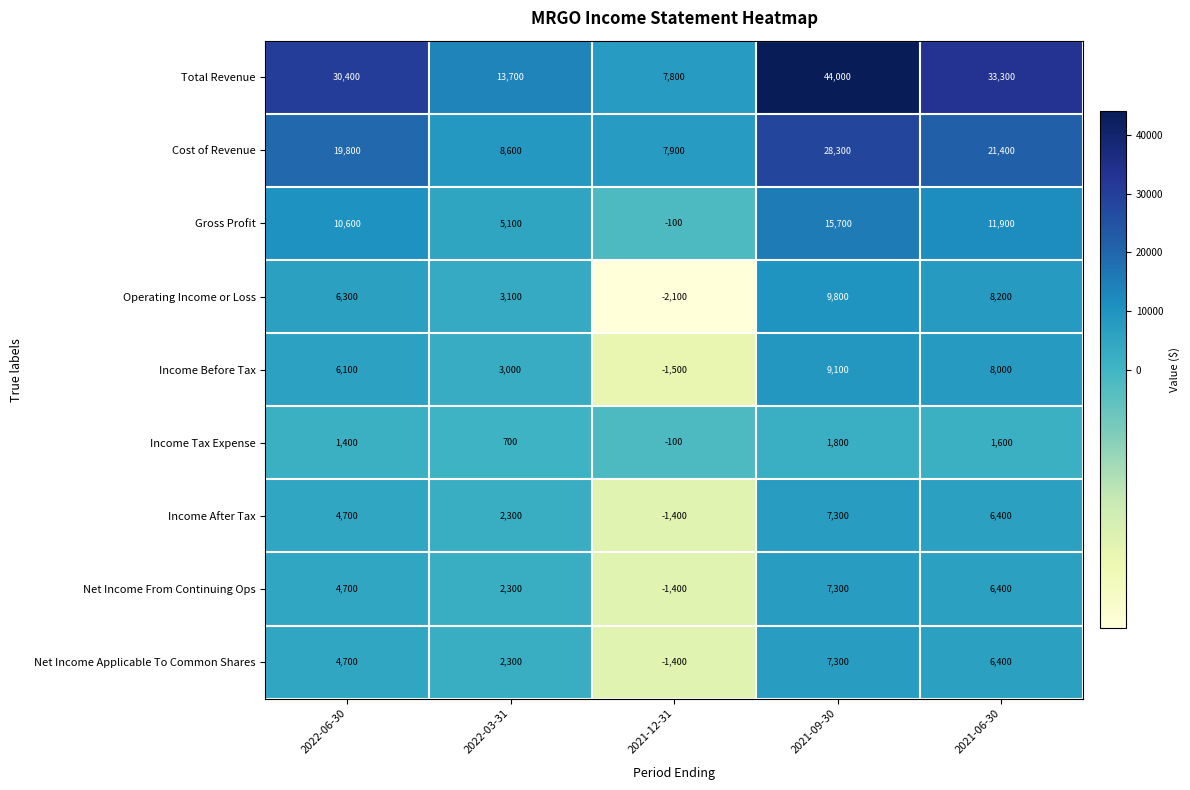

Rank the categories by Income After Tax value from lowest to highest.

2021-12-31, 2022-03-31, 2022-06-30, 2021-06-30, 2021-09-30